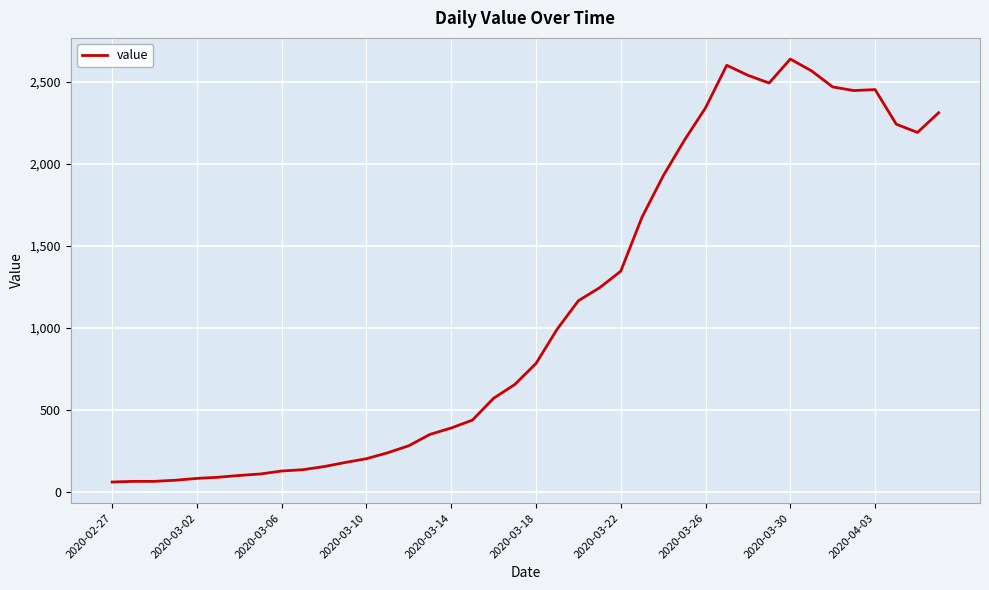

What is the maximum value shown in the chart?

2637